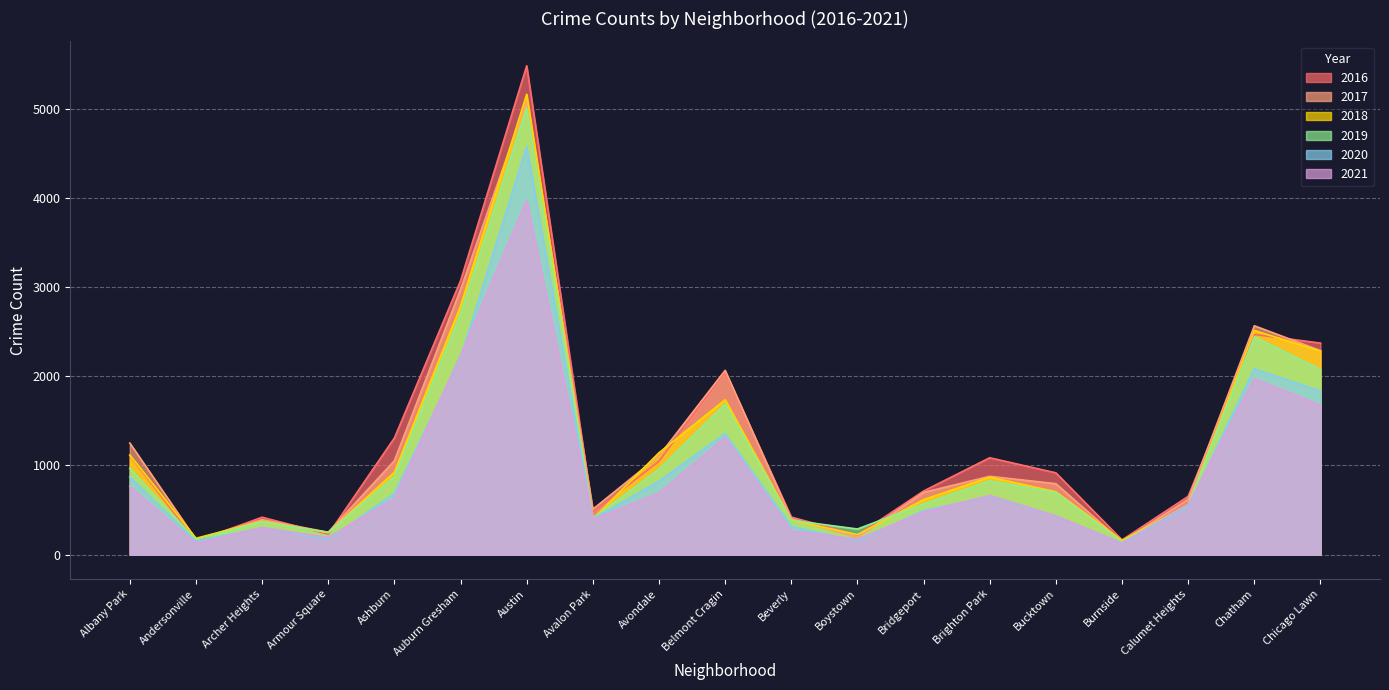

Rank the categories by 2021 value from highest to lowest.

Austin, Auburn Gresham, Chatham, Chicago Lawn, Belmont Cragin, Albany Park, Avondale, Brighton Park, Ashburn, Calumet Heights, Bridgeport, Bucktown, Avalon Park, Archer Heights, Beverly, Armour Square, Boystown, Burnside, Andersonville